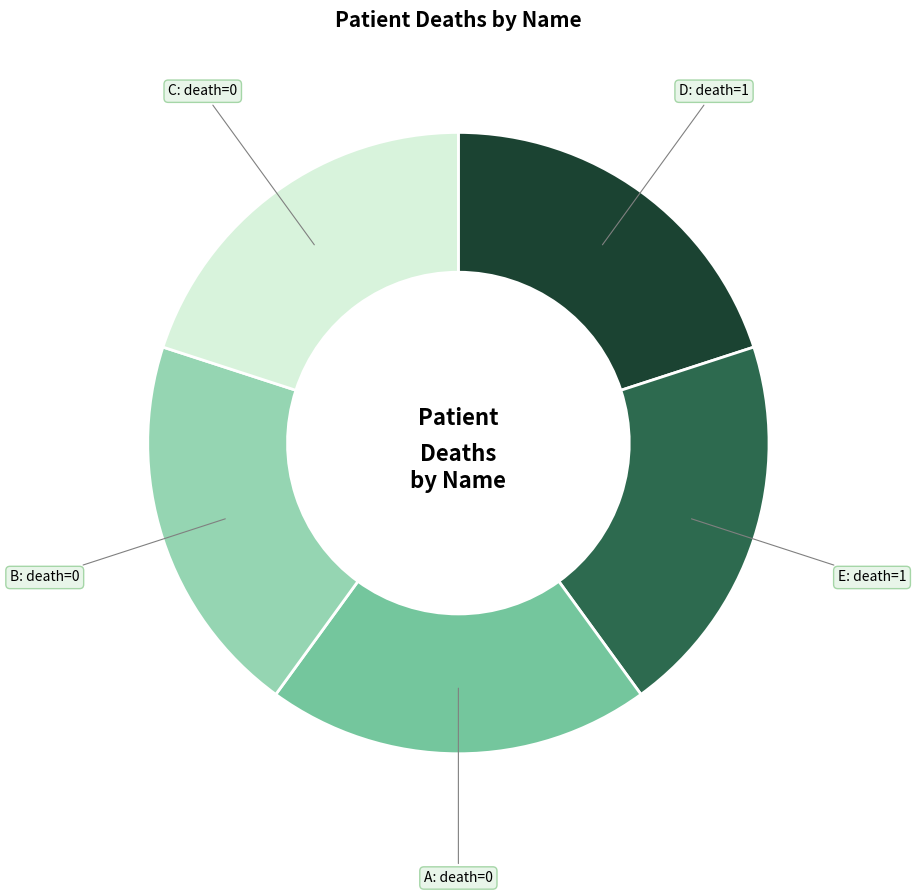

Does D: death=1 account for over 50% of the chart?

No